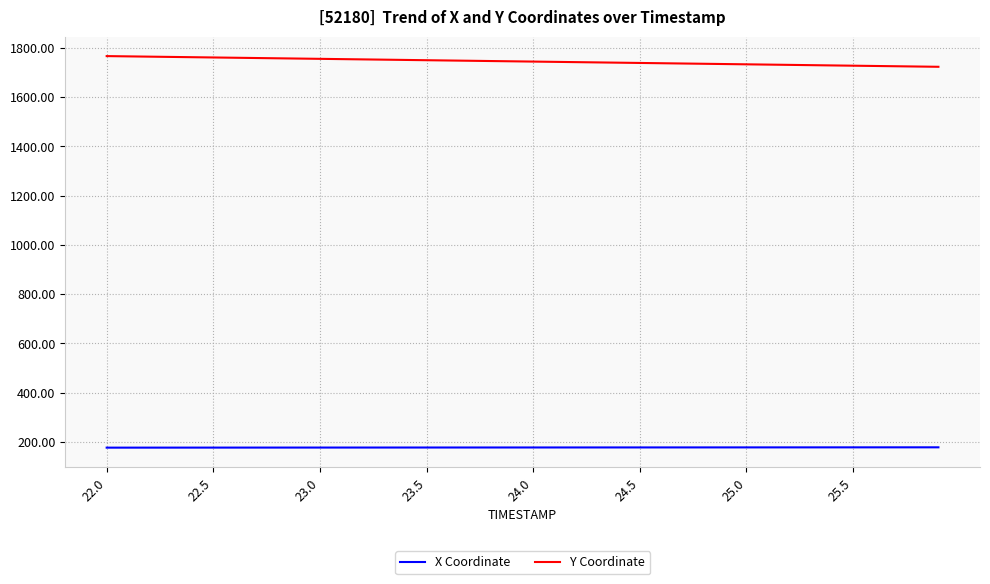

How many series are shown in this chart?

2